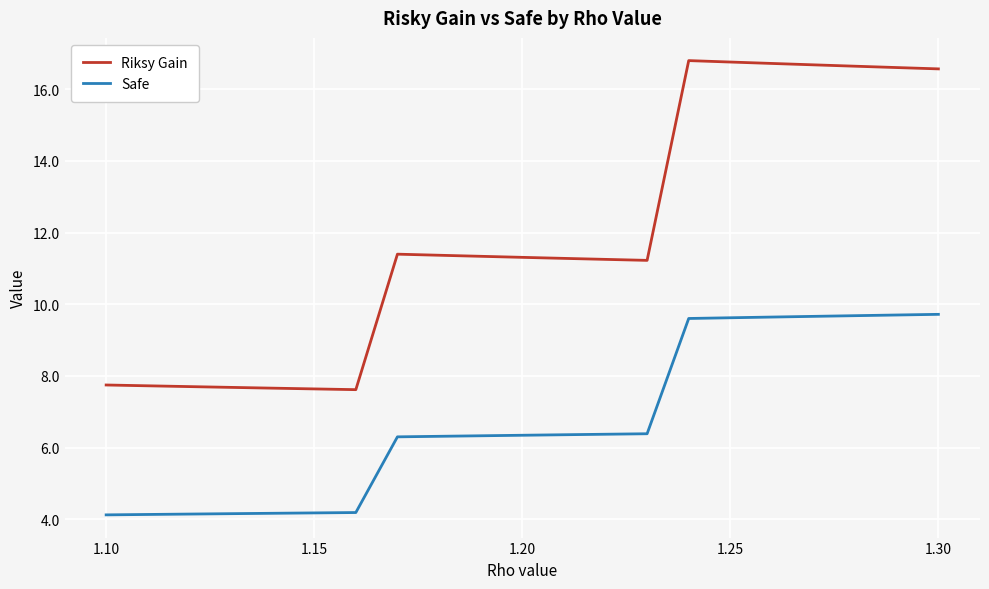

How many lines are shown in the chart?

2